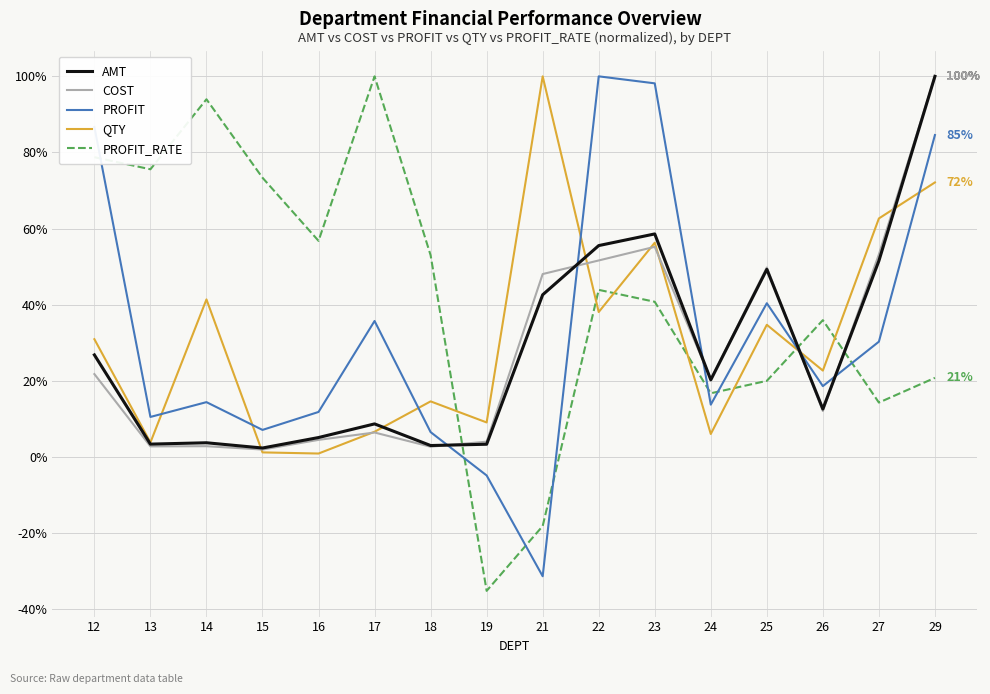

At which category does PROFIT reach its first local valley?

13